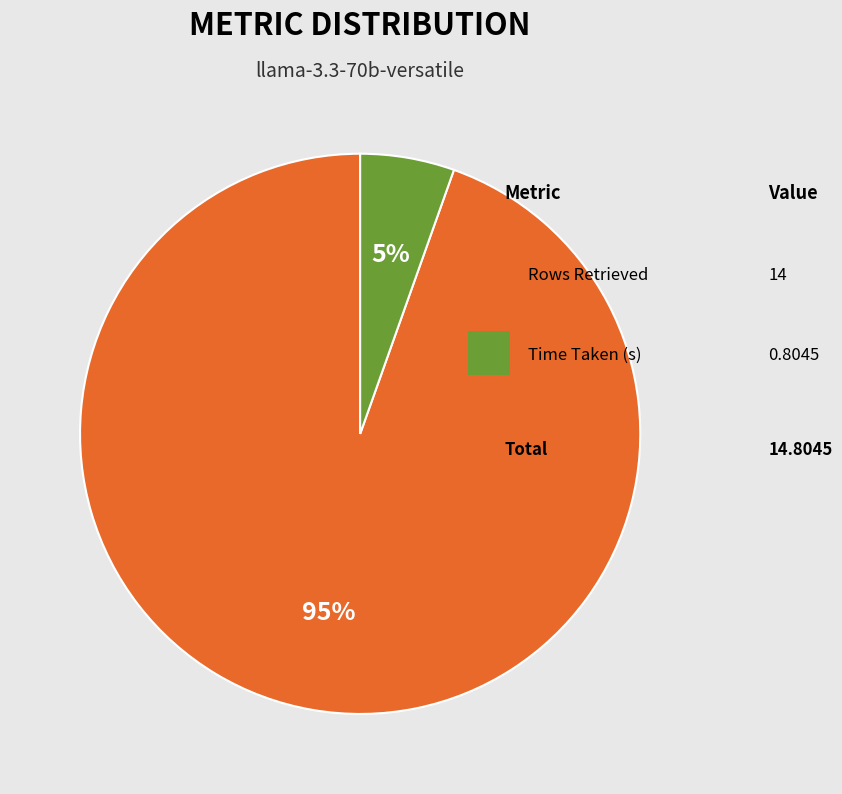

To the nearest percent, what is the average slice percentage?

50%